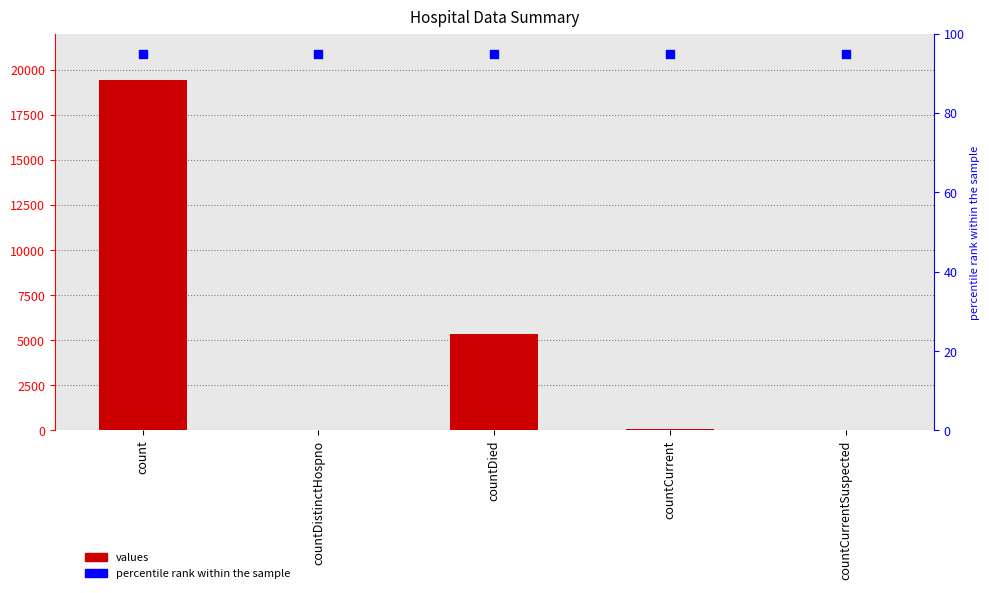

At which category is the sum across all series the highest?

count